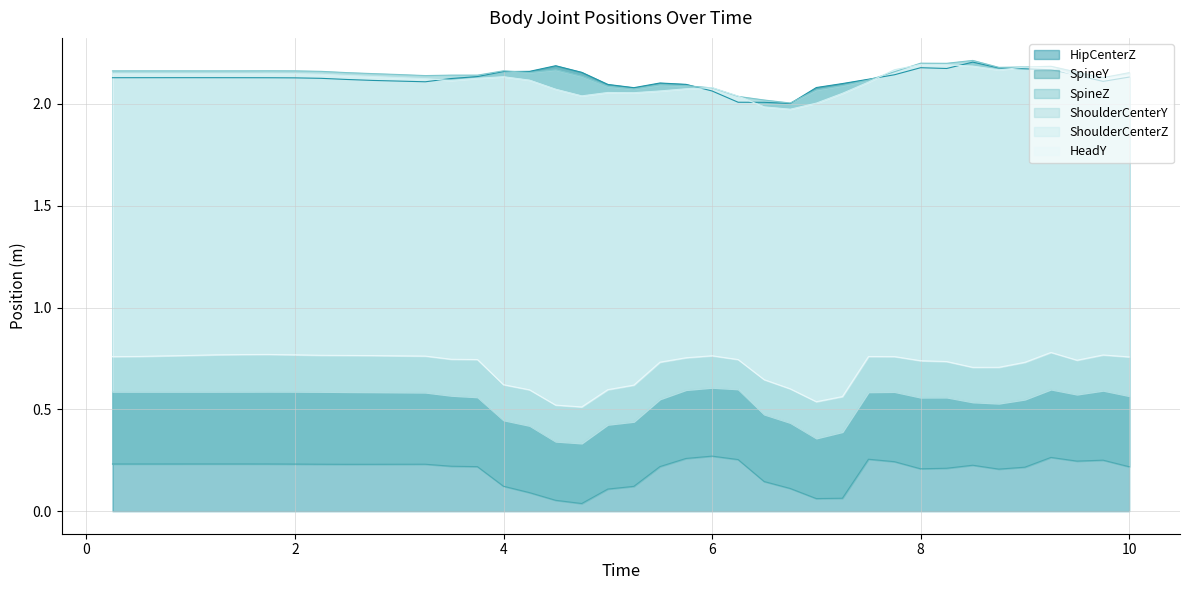

At how many categories does at least one series exceed 1?

40